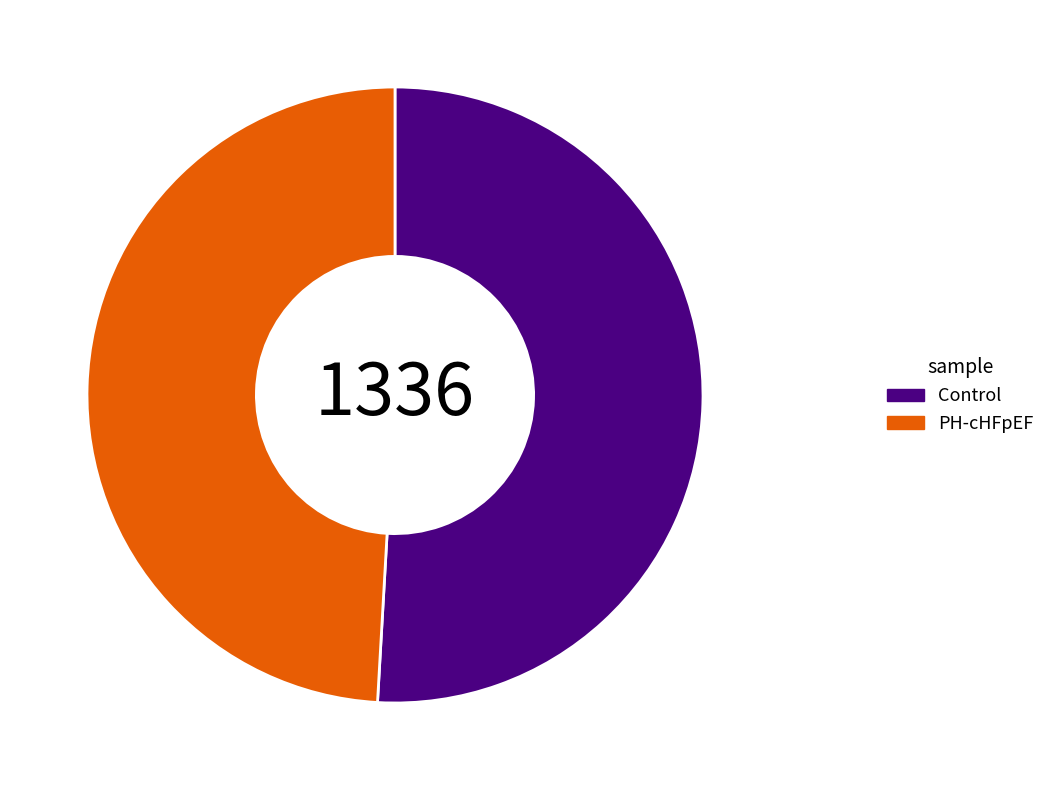

How many segments does this pie chart have?

2